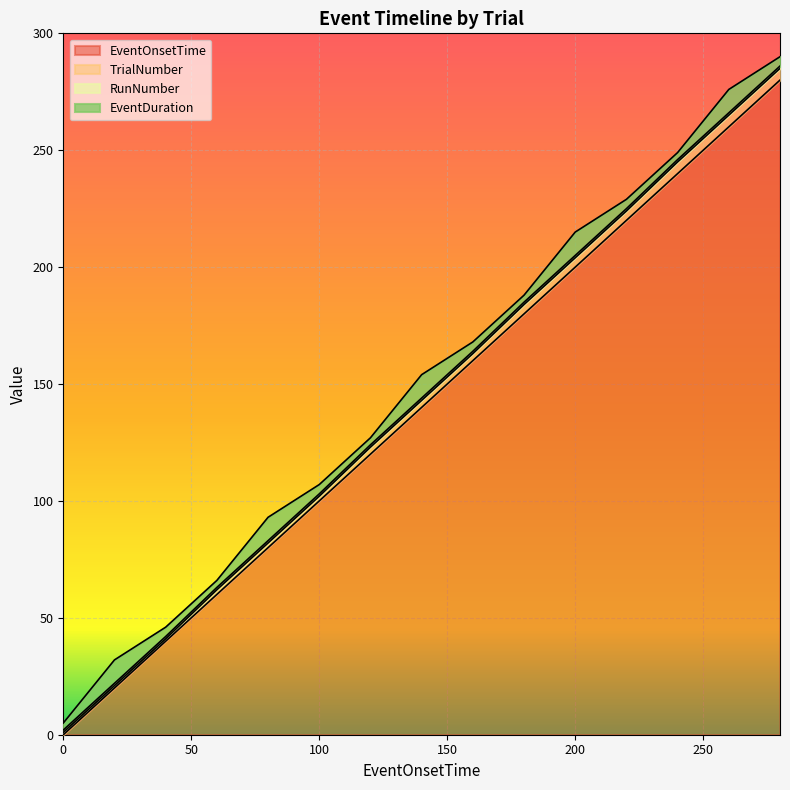

The EventOnsetTime series shows 290 at 200. True or false?

False